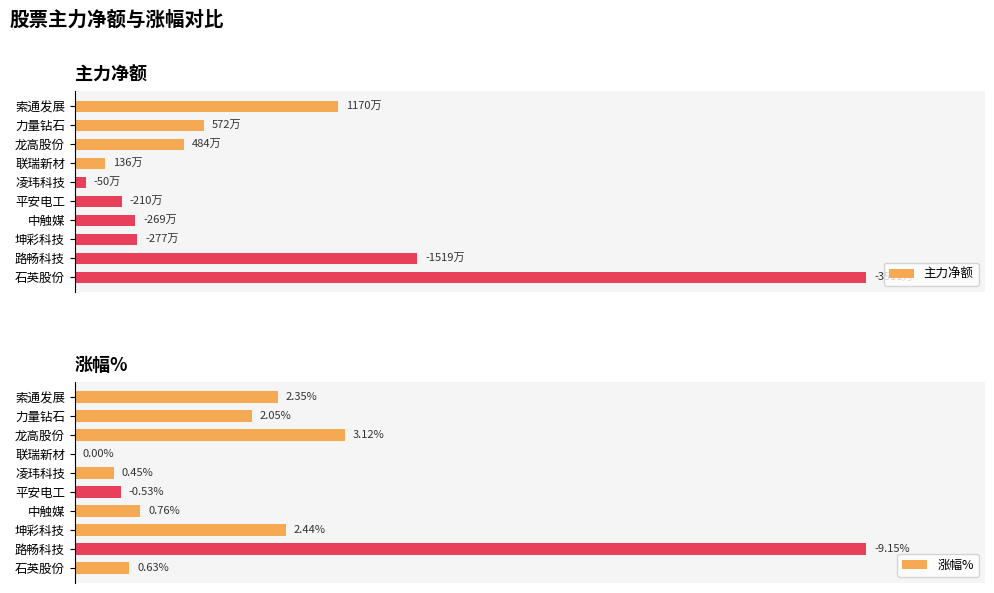

Is it true that 涨幅% equals 28.6 at 路畅科技?

False